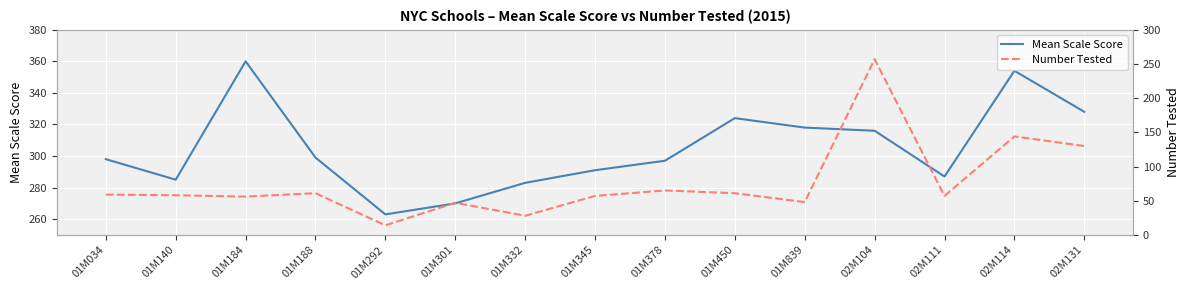

What is the total value across all series at 01M188?

360